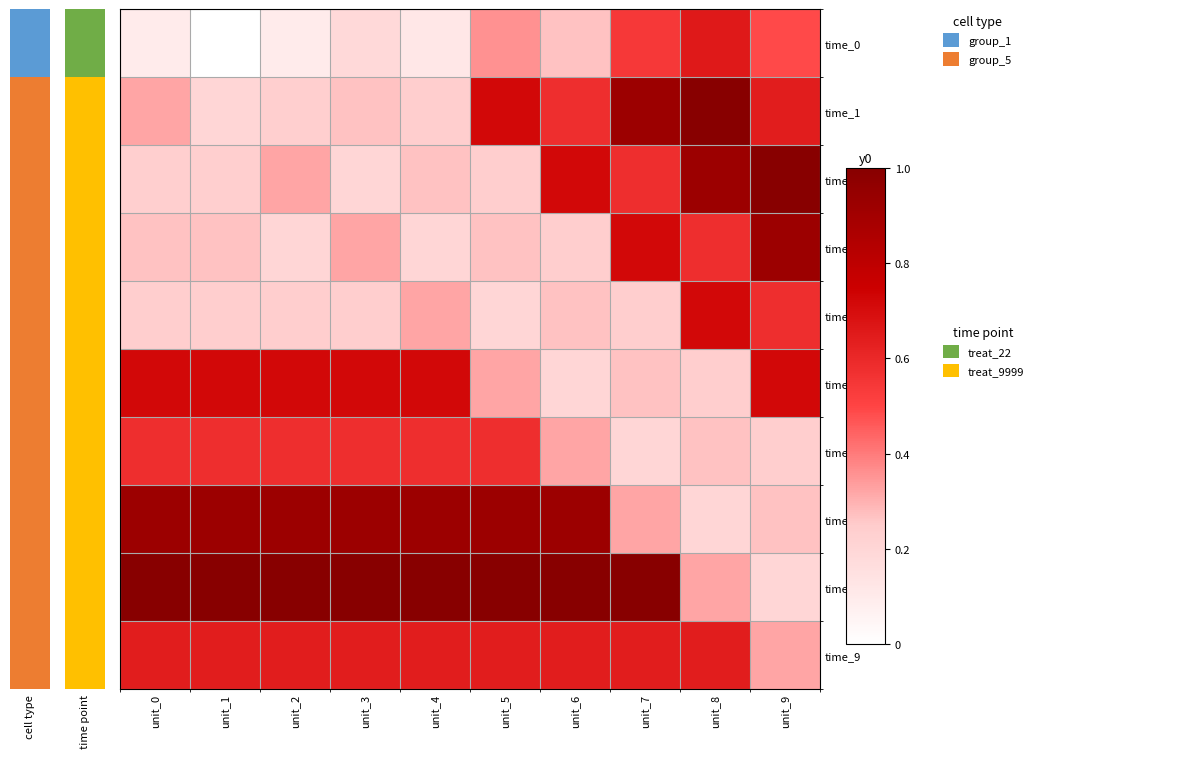

At unit_0, list the series in order from smallest to largest.

time_0, time_2, time_4, time_3, time_1, time_6, time_9, time_5, time_7, time_8